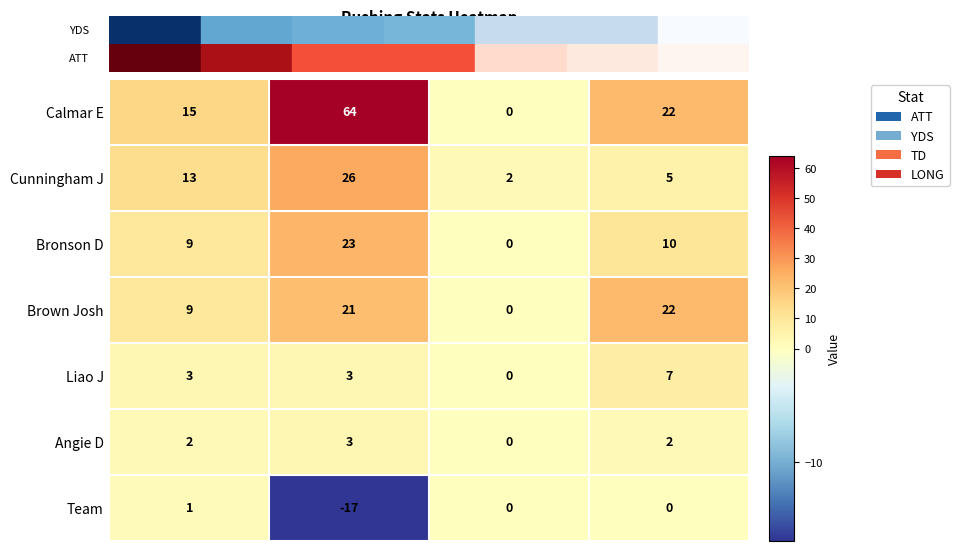

At which category is the sum across all series the highest?

YDS